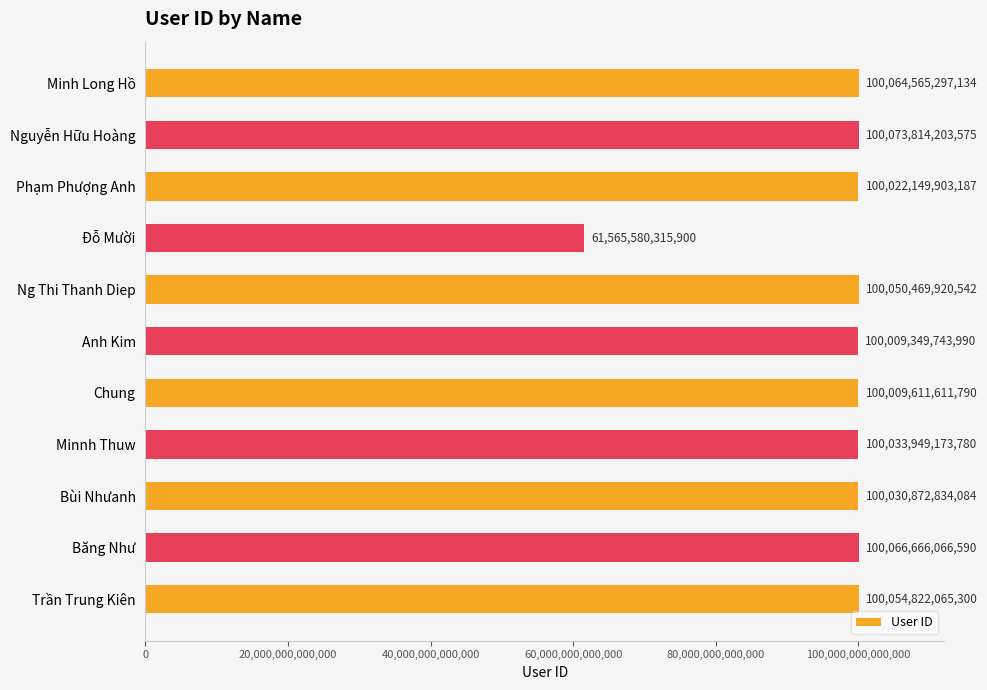

Is it true that the value at Bùi Nhưanh is 100030872834084?

True